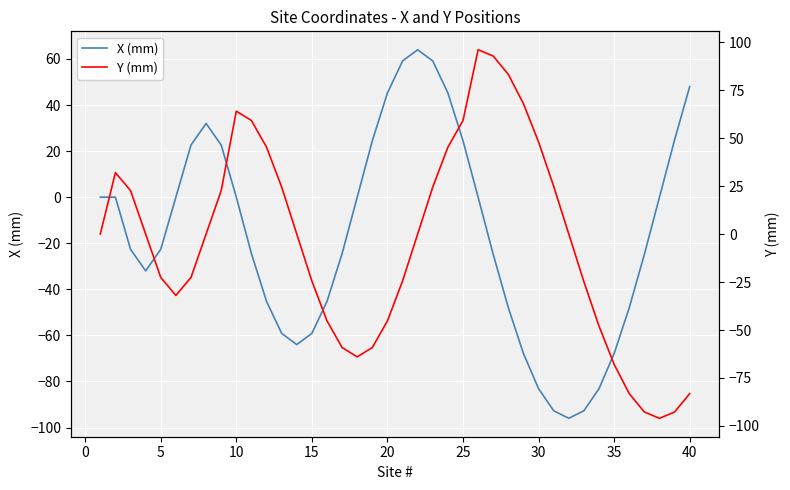

What is the lowest value of the X (mm) series?

-96.0